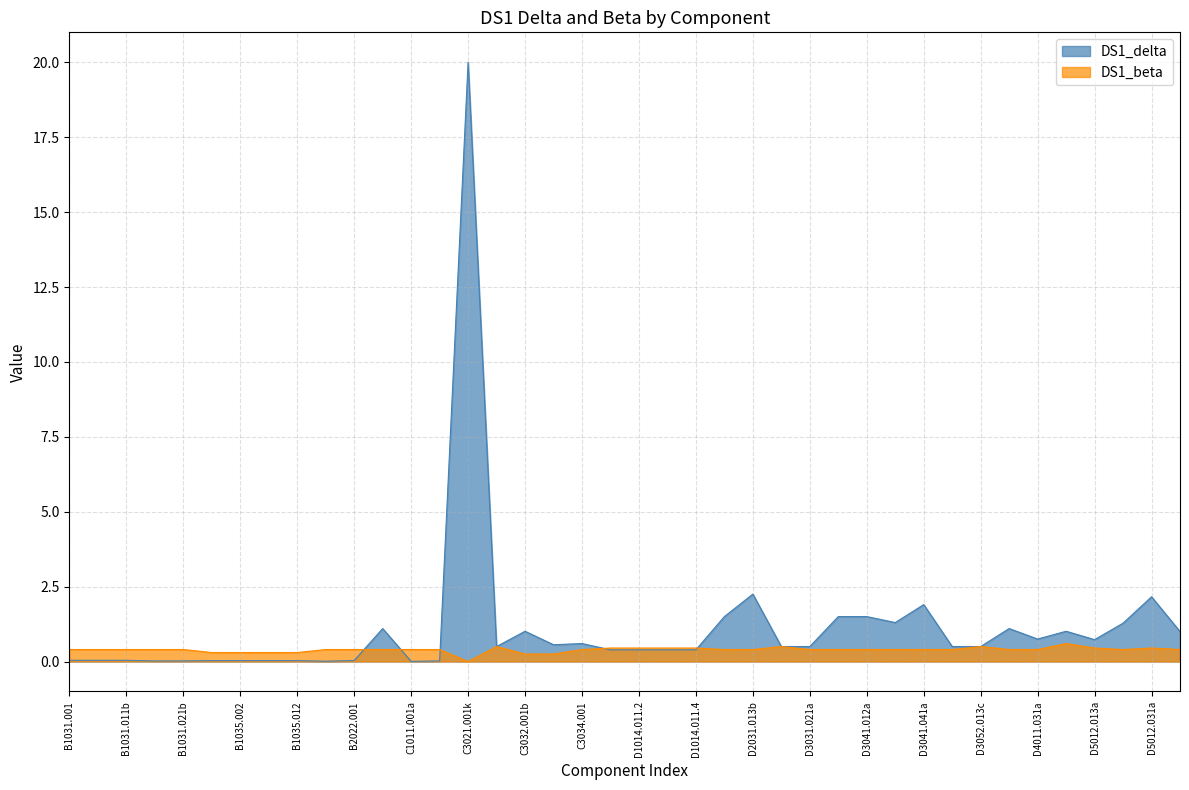

List the labels in order of DS1_delta value, smallest first.

C1011.001a, B2011.101, B1031.021a, B1031.021b, C2011.001a, B1035.001, B1035.002, B1035.011, B1035.012, B2022.001, B1031.001, B1031.011a, B1031.011b, D1014.011.1, D1014.011.2, D1014.011.3, D1014.011.4, C3027.001, D3031.012c, D3031.021a, D3041.101a, D3052.013c, C3032.001d, C3034.001, D5012.013a, D4011.031a, E2022.001, C3032.001b, D5011.011a, B3011.011, D4011.021a, D5012.021a, D3041.031a, D2021.011a, D3041.011a, D3041.012a, D3041.041a, D5012.031a, D2031.013b, C3021.001k